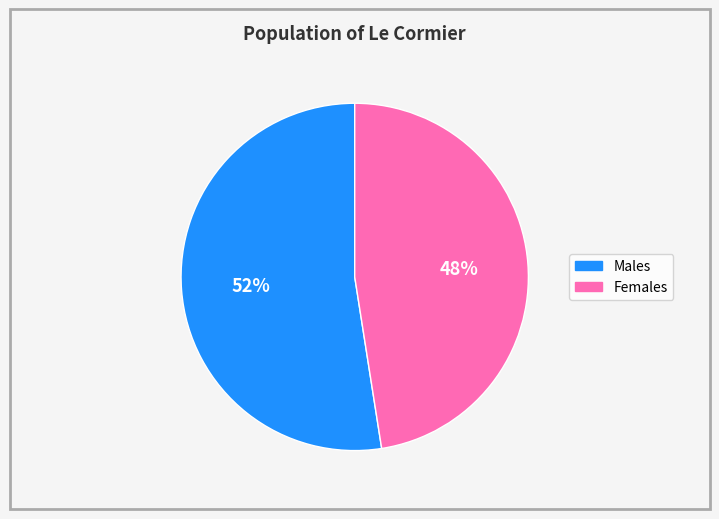

Which slice is the smallest?

Females